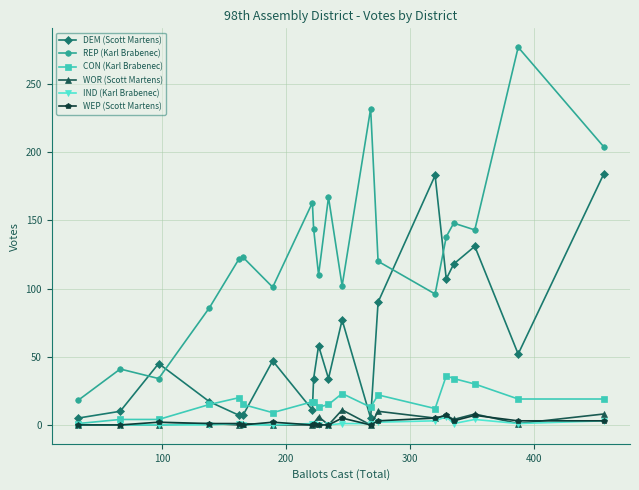

Does the chart display data point markers on the line(s)?

Yes